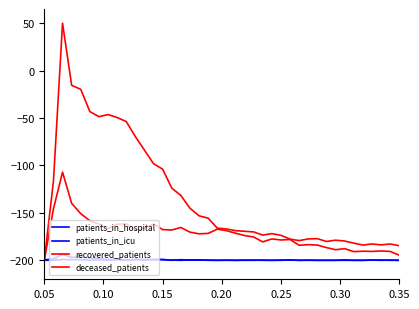

How many lines are shown in the chart?

4